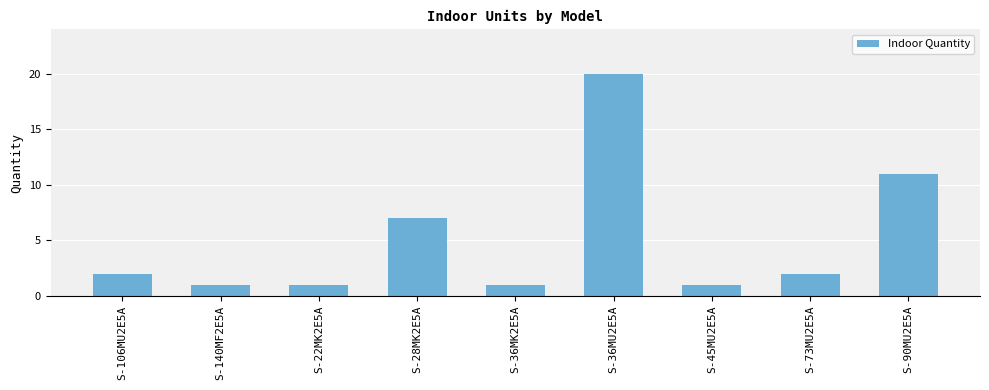

Reading left to right, transcribe all the data shown in this chart.

S-106MU2E5A=2	S-140MF2E5A=1	S-22MK2E5A=1	S-28MK2E5A=7	S-36MK2E5A=1	S-36MU2E5A=20	S-45MU2E5A=1	S-73MU2E5A=2	S-90MU2E5A=11